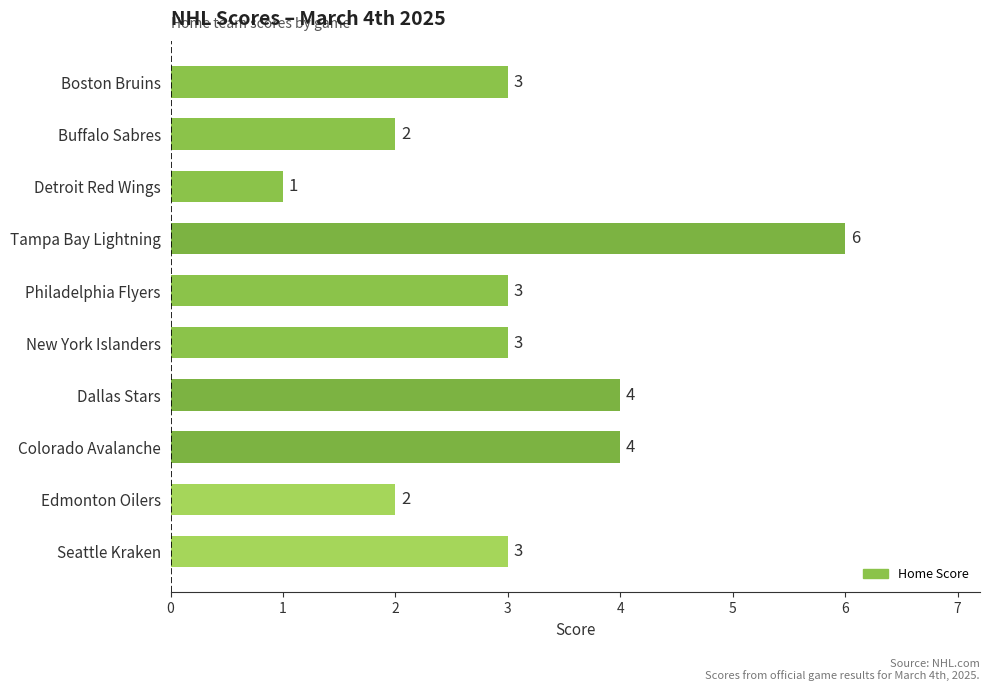

Does the chart contain any negative values?

No